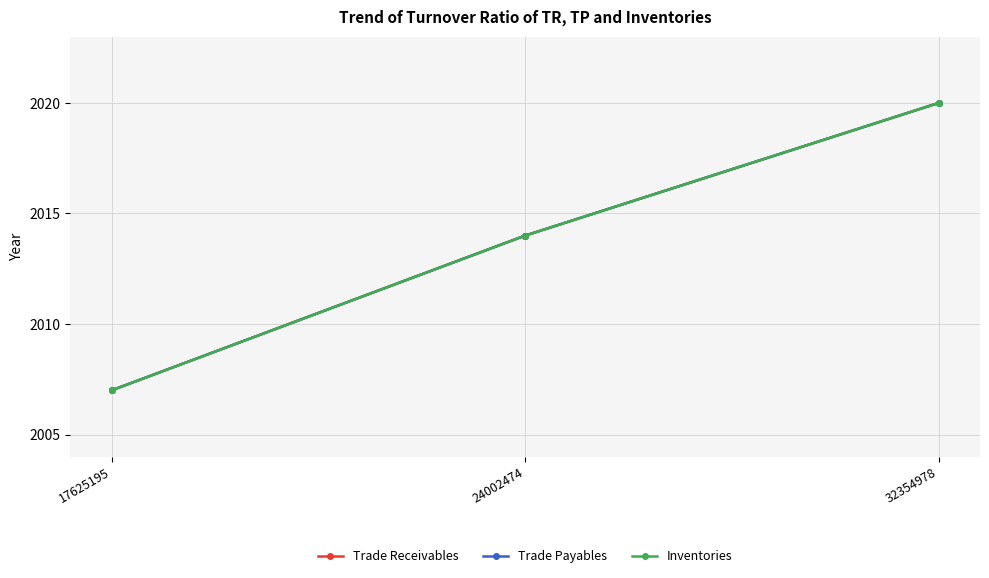

Which series has the largest total across all categories?

Trade Receivables